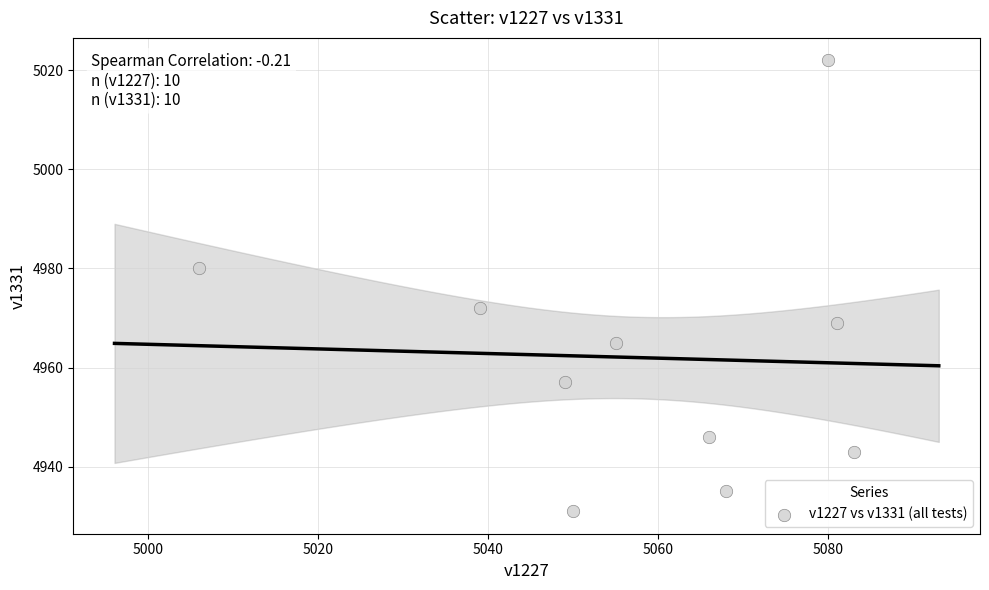

What is the range of X values (max minus min)?

77